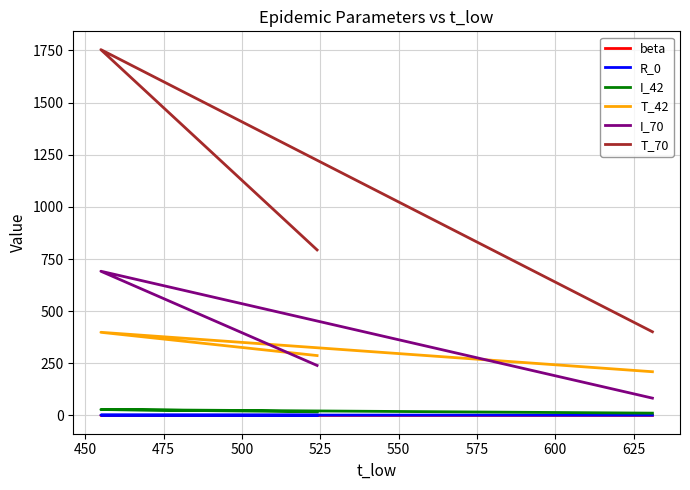

Is it true that beta equals 0.4 at 450?

False